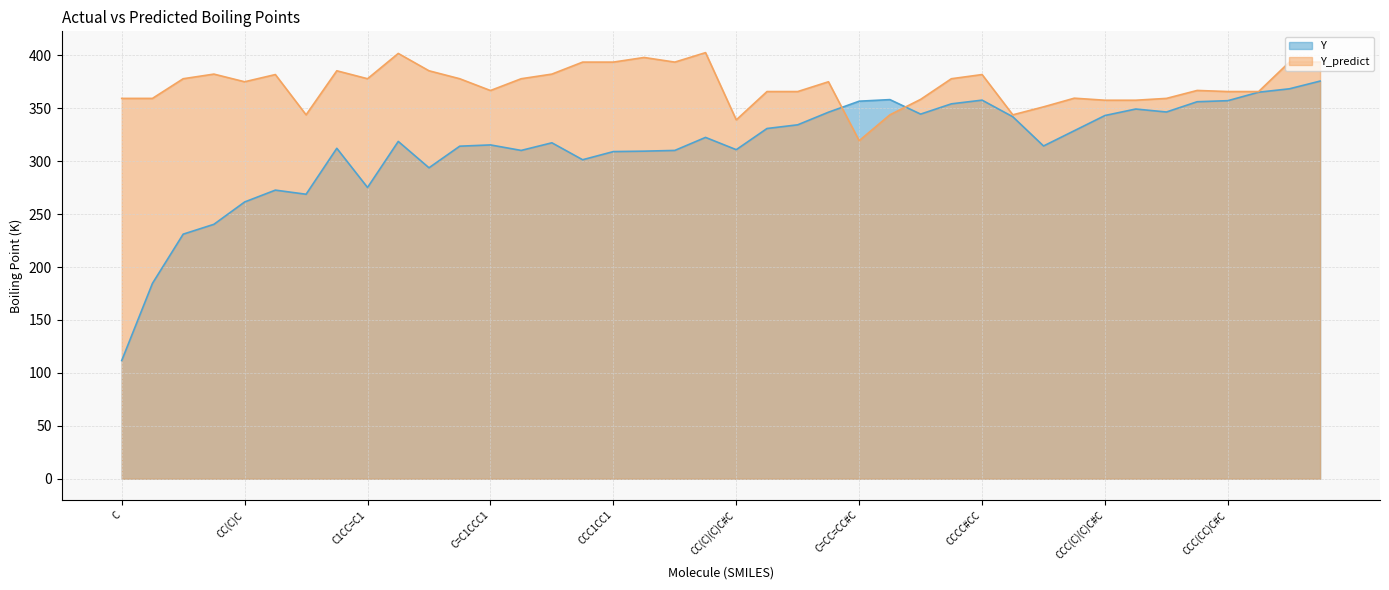

Does the chart have visible grid lines?

Yes